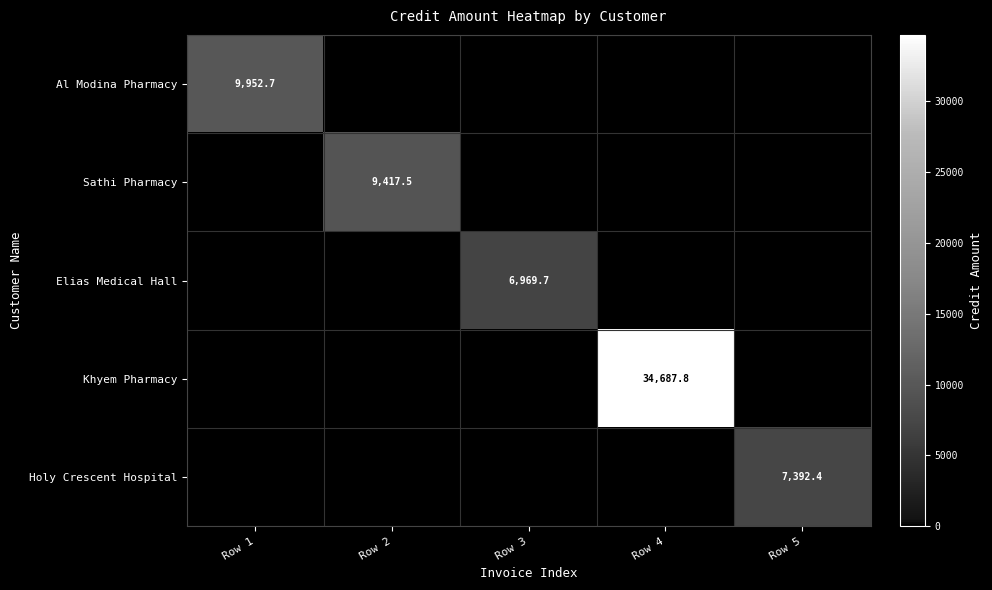

True or false: Khyem Pharmacy has a value of 52826.2 at Row 4.

False